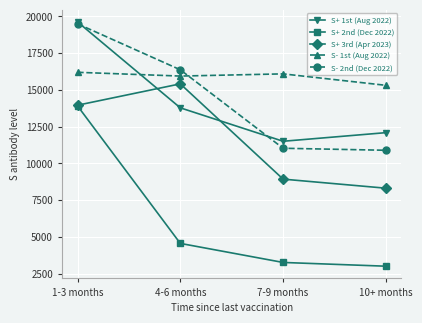

True or false: S+ 3rd (Apr 2023) has a value of 2058 at 7-9 months.

False